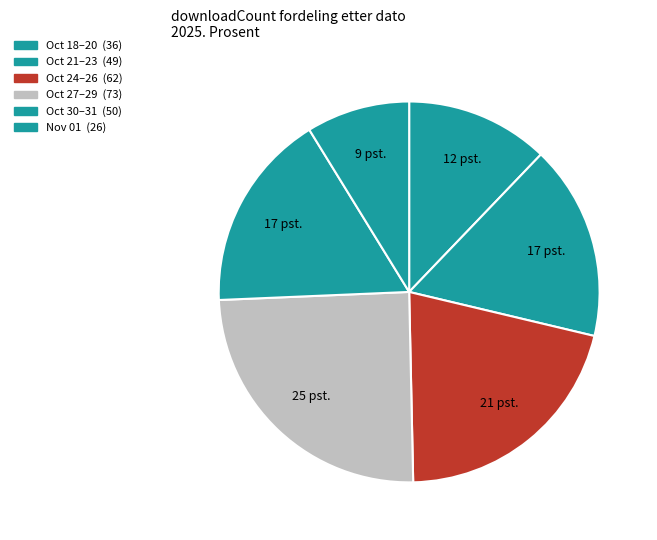

How many slices are in this pie chart?

6